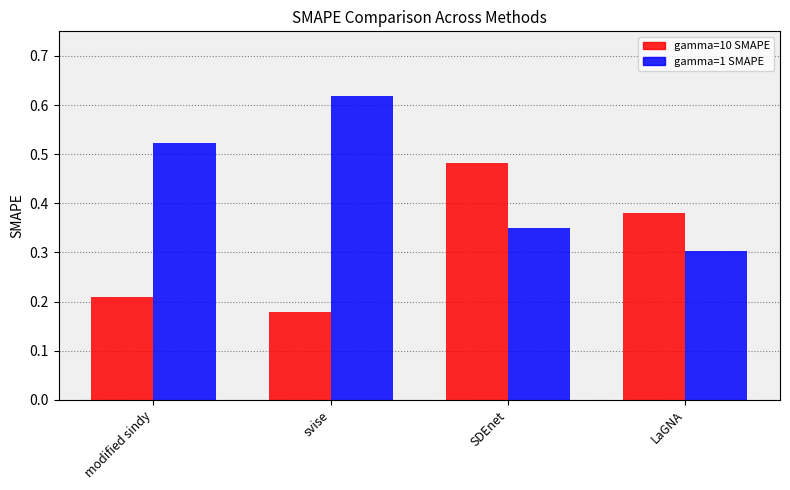

Rank the categories by gamma=1 SMAPE value from lowest to highest.

LaGNA, SDEnet, modified sindy, svise